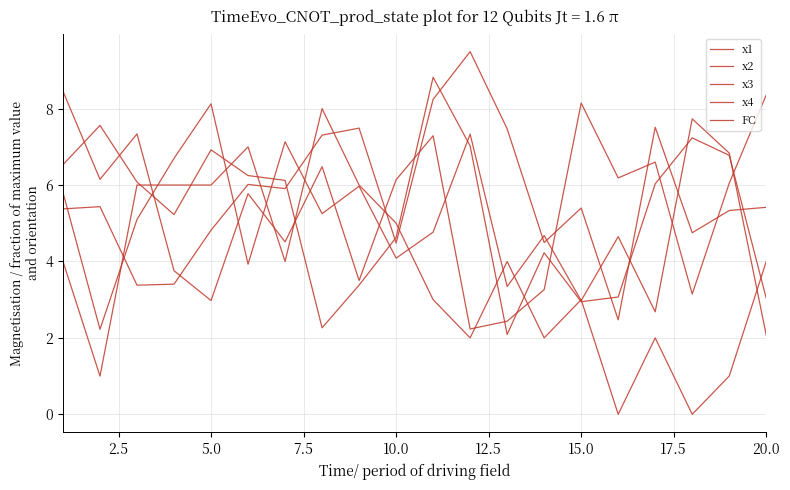

Is this an area chart (filled region under the line)?

No